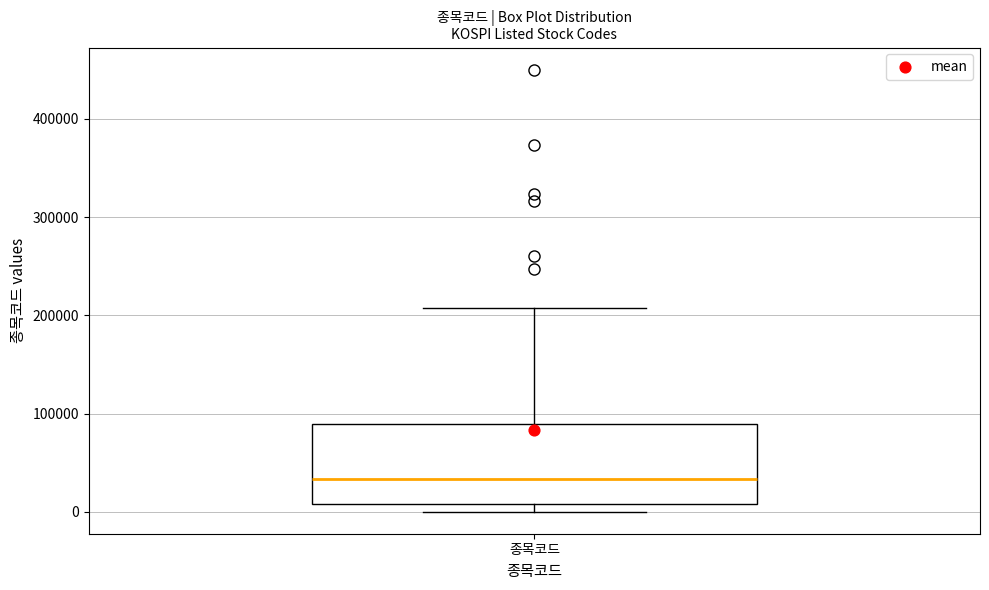

Where does the upper whisker of the box for 종목코드 end on the y-axis? The values are not printed on the chart, so give them approximately, as read against the axis.

210000